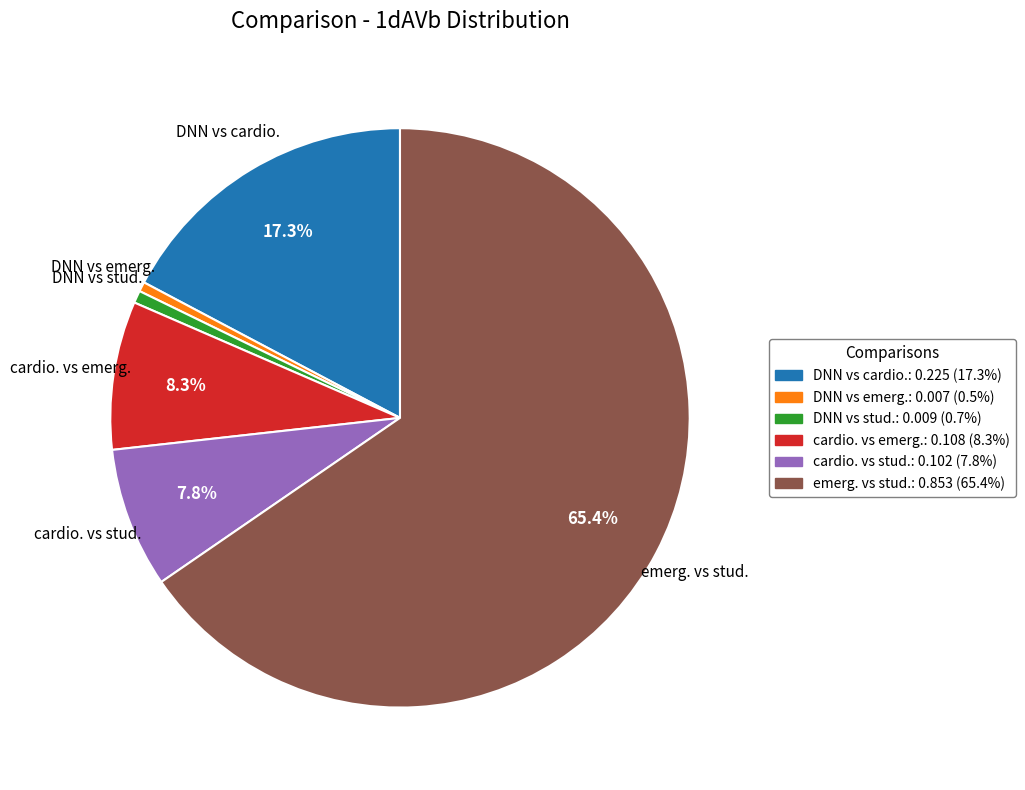

How many slices are in this pie chart?

6